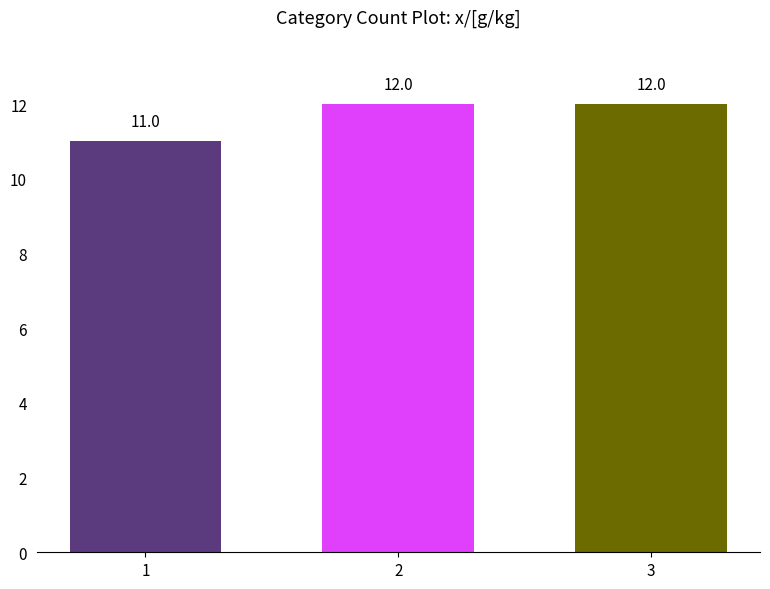

What is the approximate value at 3?

12